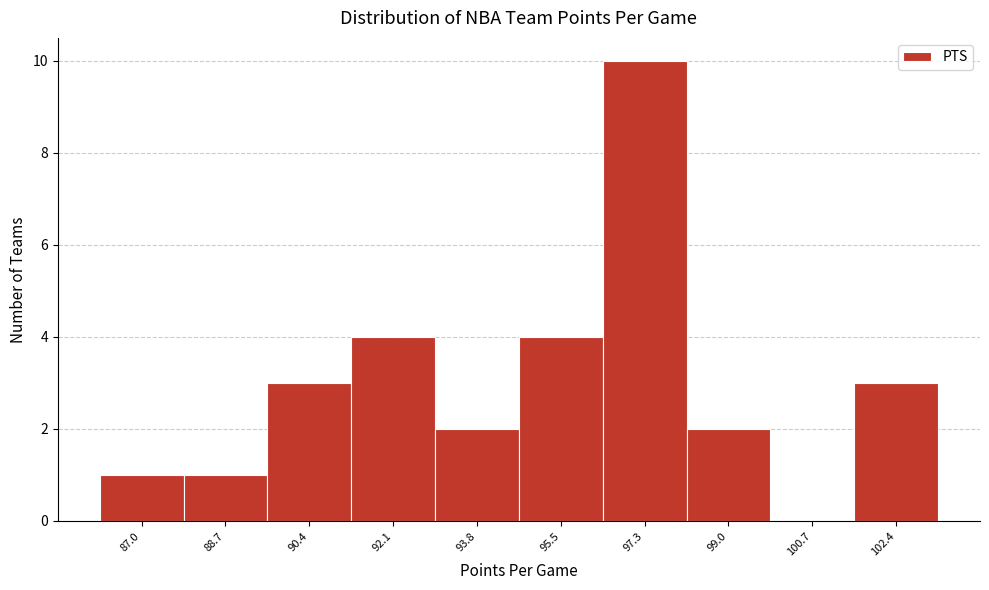

Reading right to left, extract all data points from this chart.

102.4=3	100.7=0	99.0=2	97.3=10	95.5=4	93.8=2	92.1=4	90.4=3	88.7=1	87.0=1